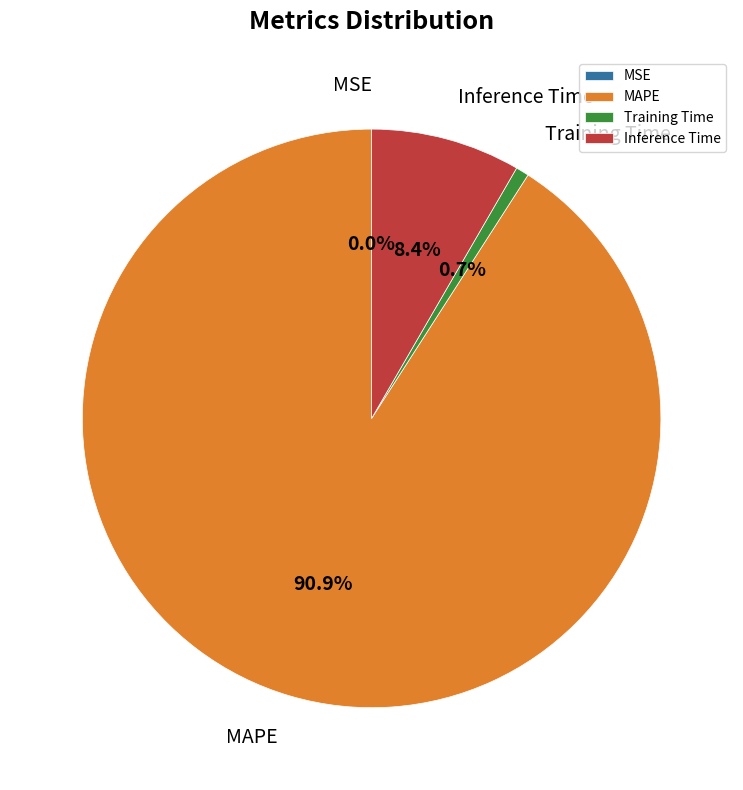

Does Inference Time represent more than half of the total?

No